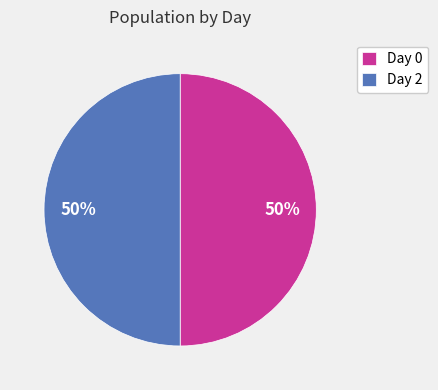

What is the ratio of the value at Day 0 to the value at Day 2?

1.0